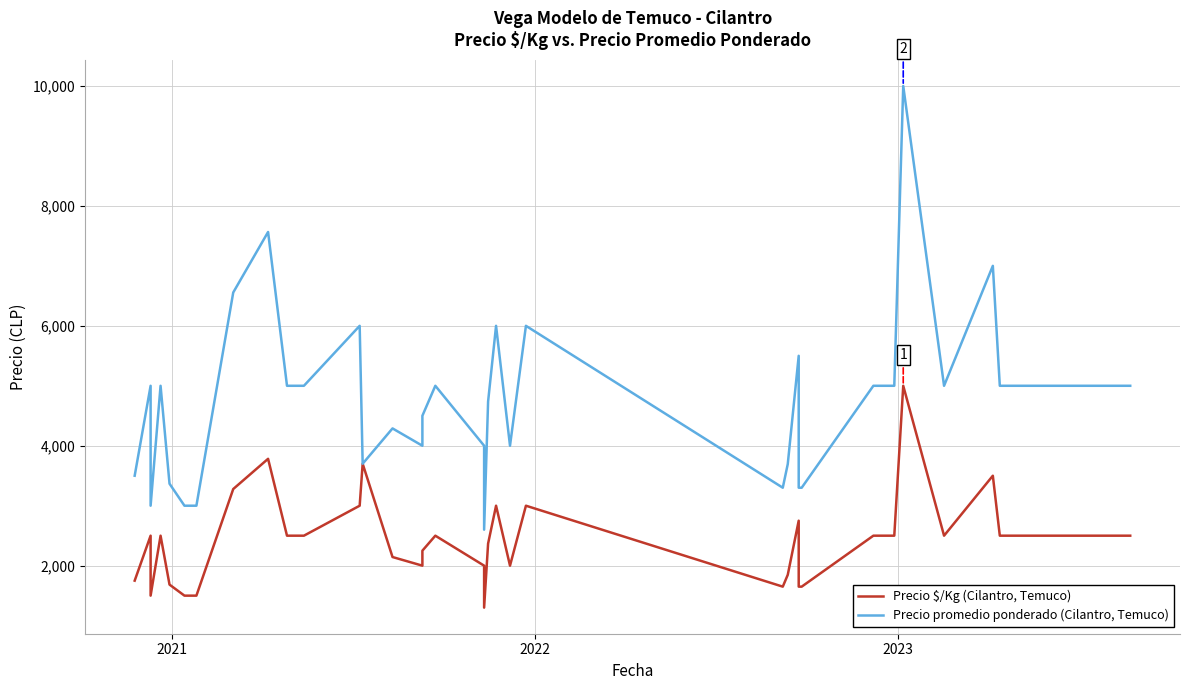

What are all the series names shown in the legend?

Precio $/Kg (Cilantro, Temuco), Precio promedio ponderado (Cilantro, Temuco)